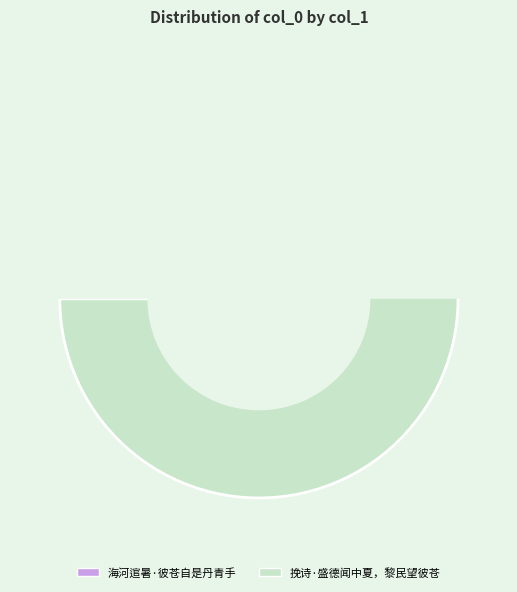

True or false: 挽诗·盛德闻中夏，黎民望彼苍 accounts for 44% of the total.

False